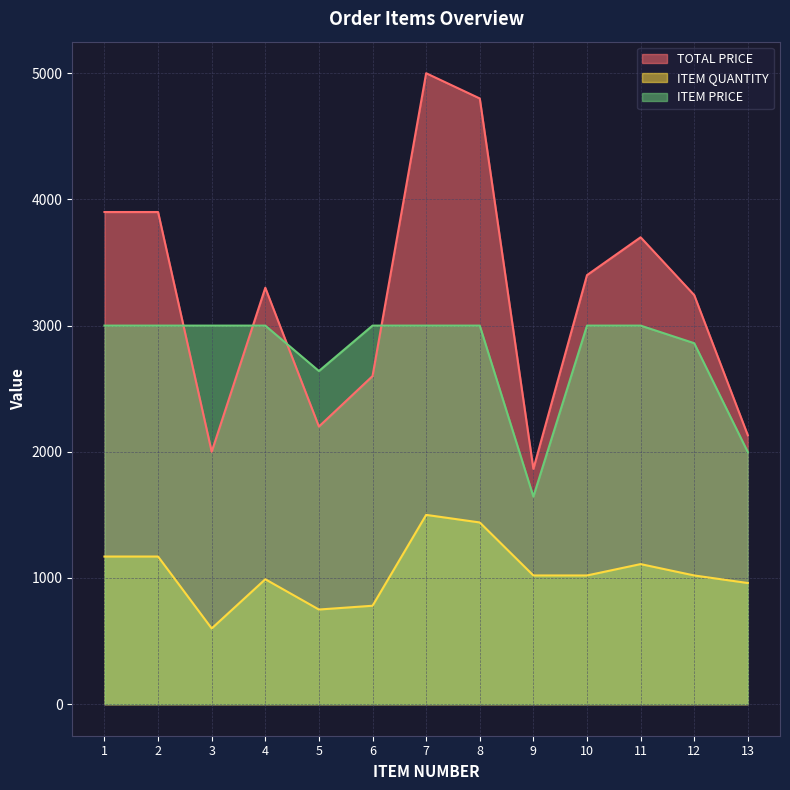

What is the average value of the ITEM QUANTITY series?

1040.8